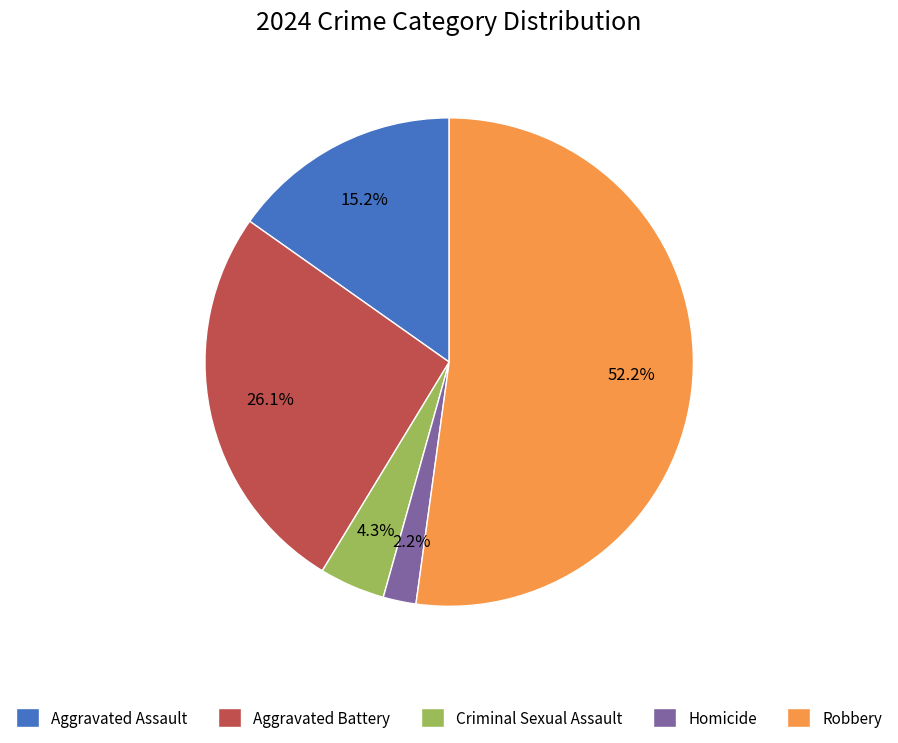

What percentage is the Aggravated Battery slice, to the nearest percent?

26%